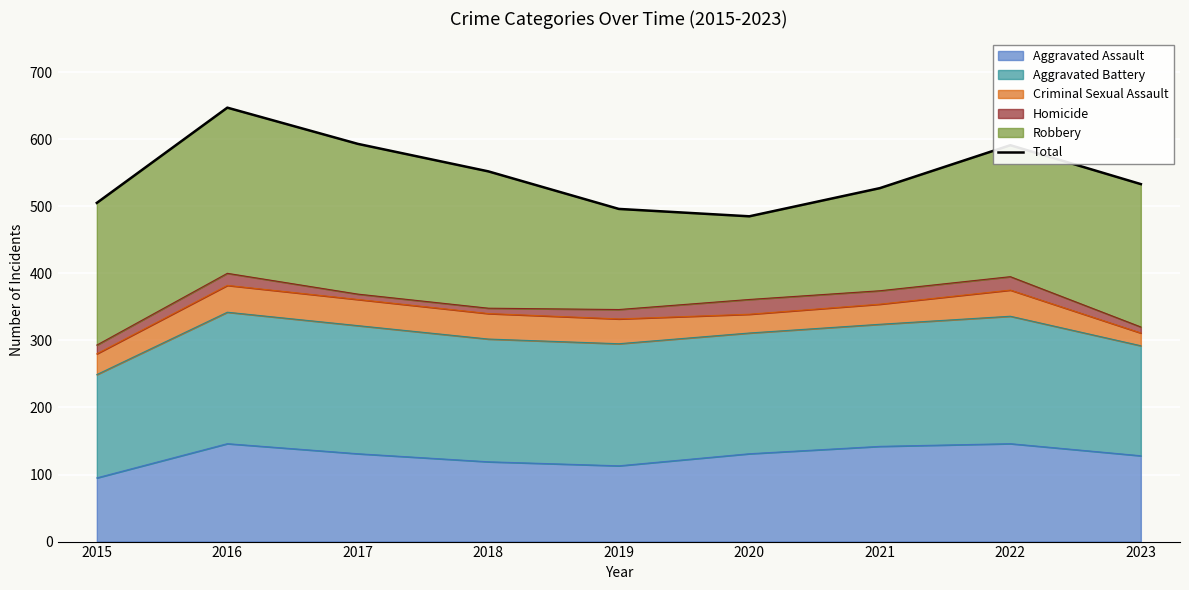

Which category has the lowest value across all series?

2020